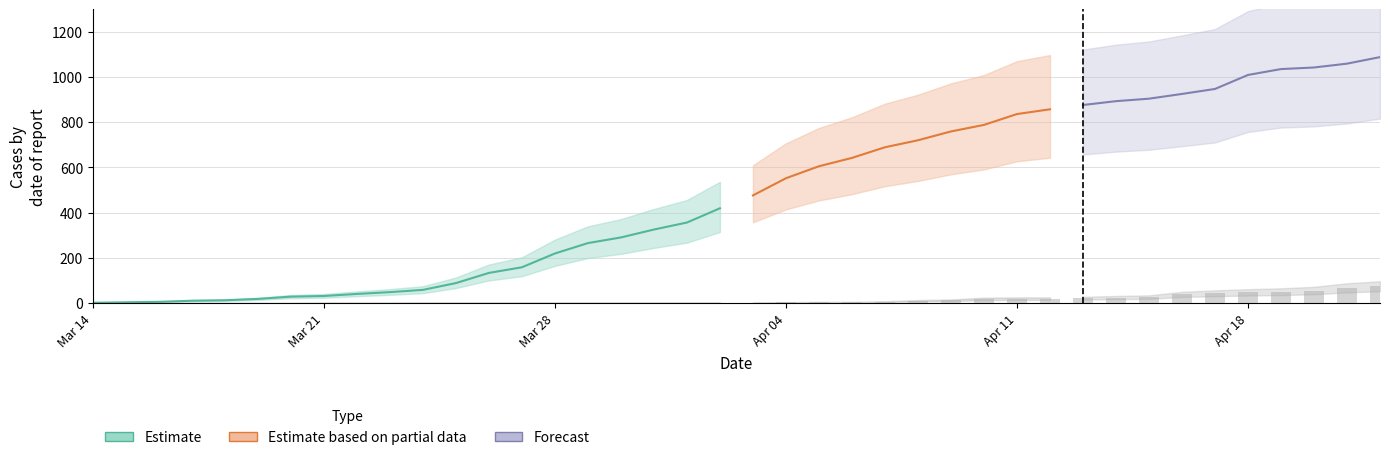

Are the bars grouped side by side (vs. stacked)?

No